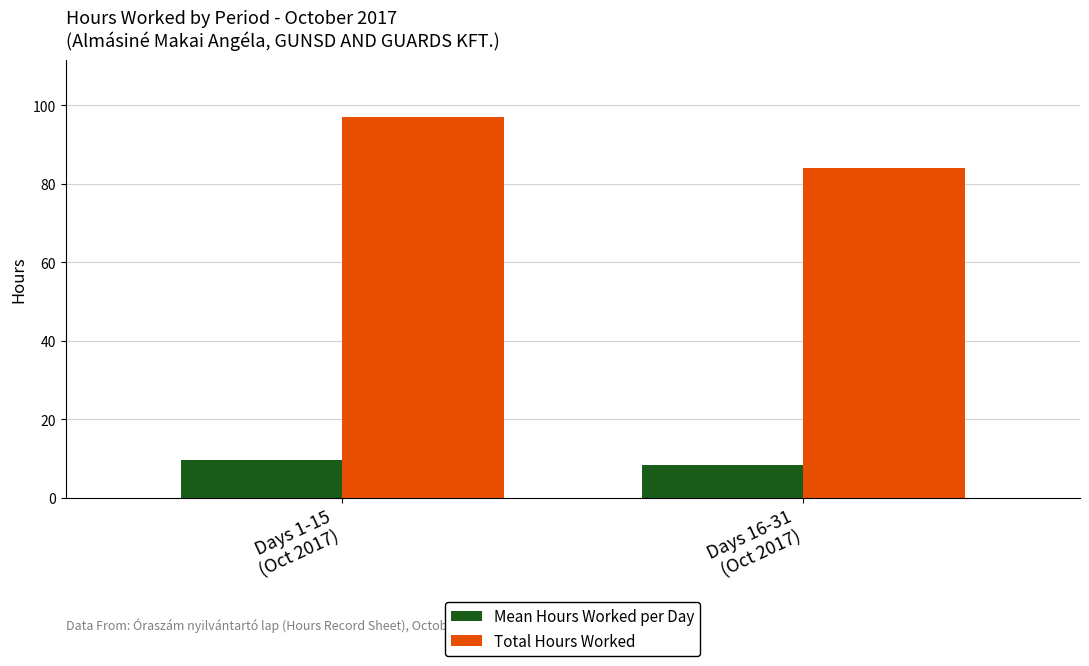

What is the label of the 1st bar from the left?

Days 1-15
(Oct 2017)